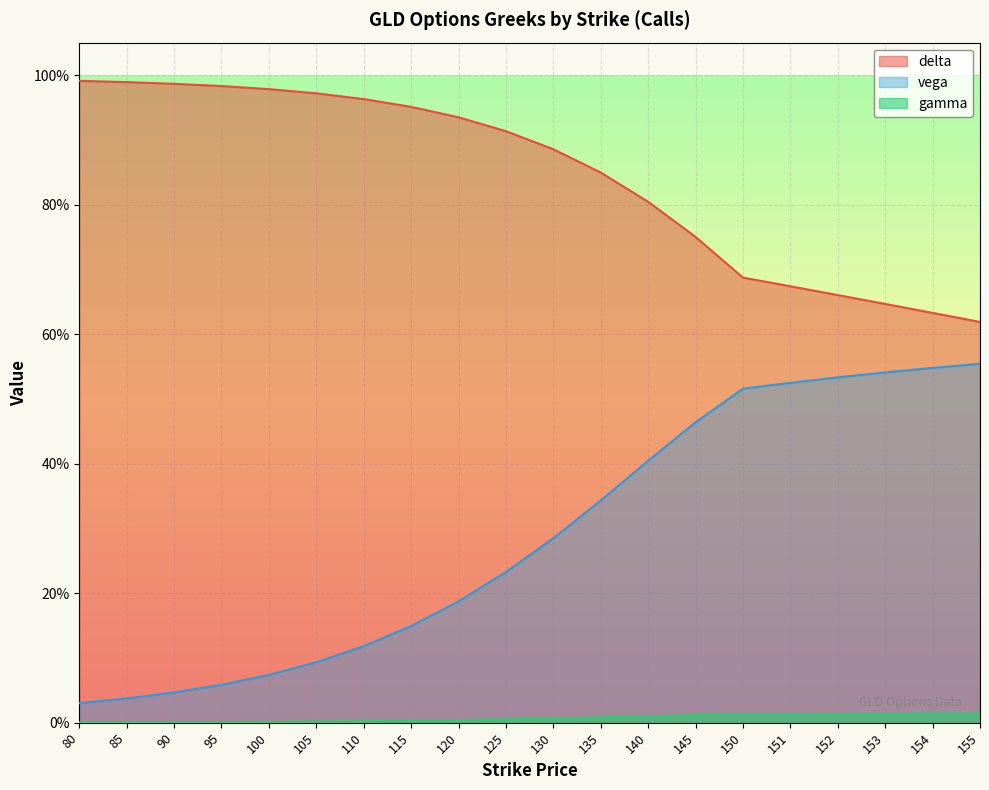

At which category is the sum across all series the highest?

145